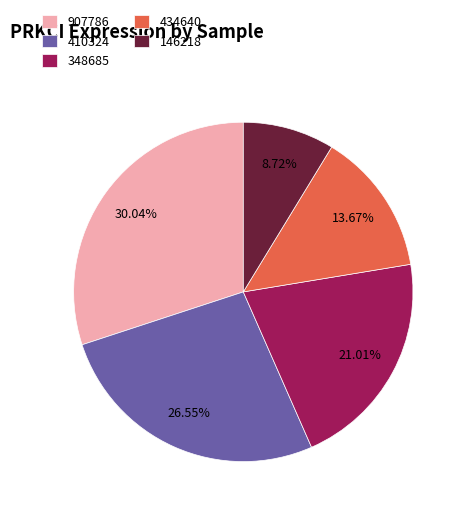

Rank the categories by value from highest to lowest.

907786, 410324, 348685, 434640, 146218